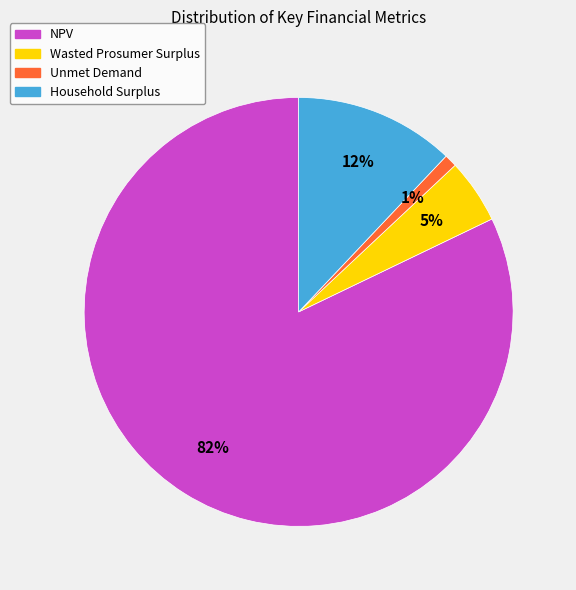

True or false: Wasted Prosumer Surplus accounts for 5% of the total.

True